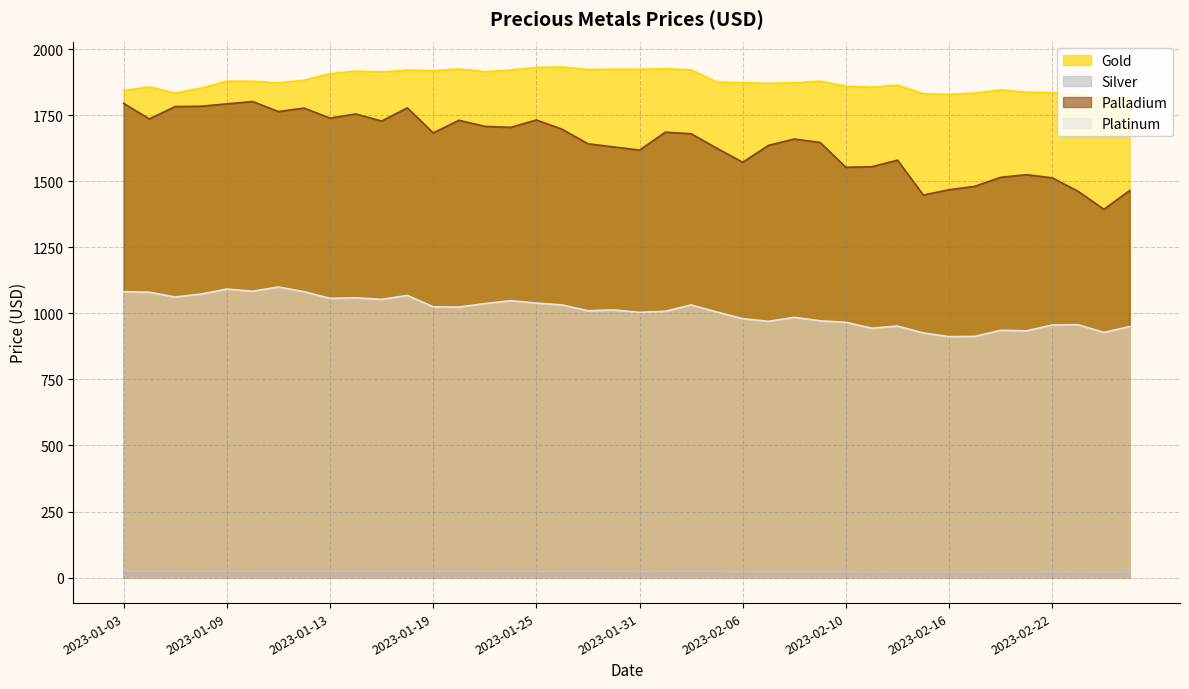

Is it true that Palladium equals 1003.2 at 2023-01-19?

False